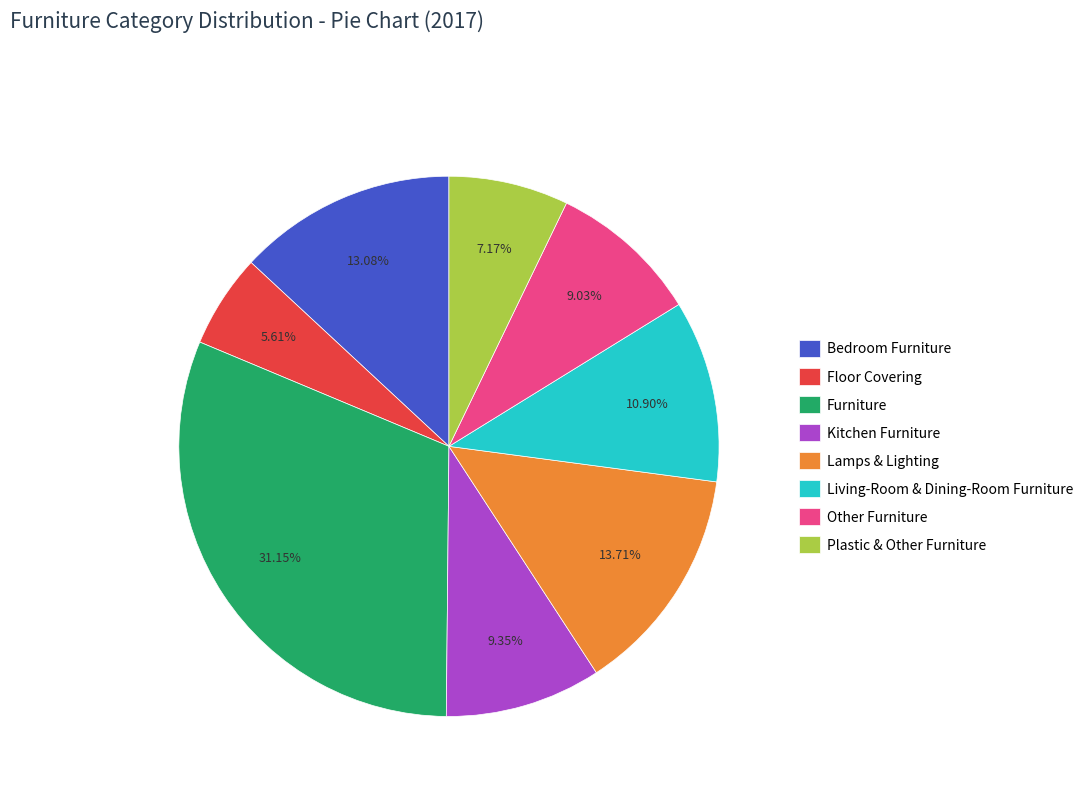

To the nearest percent, what percentage of the pie is Furniture?

31%